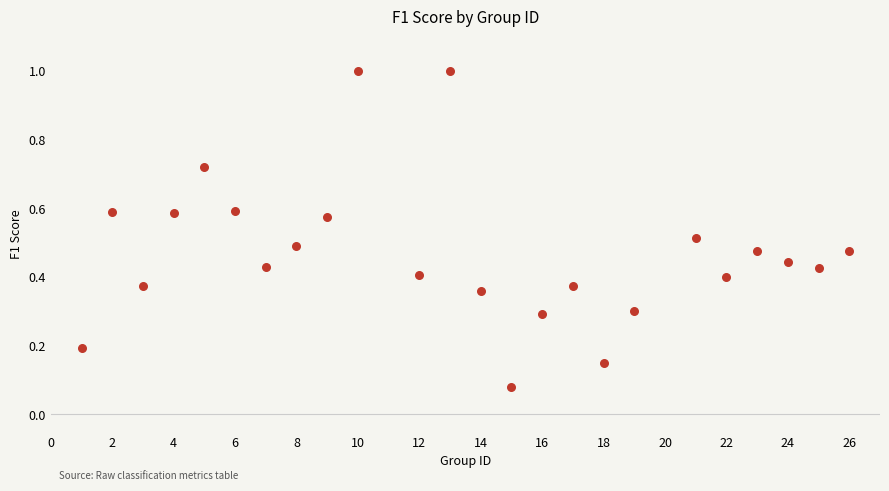

What is the range of X values (max minus min)?

25.0